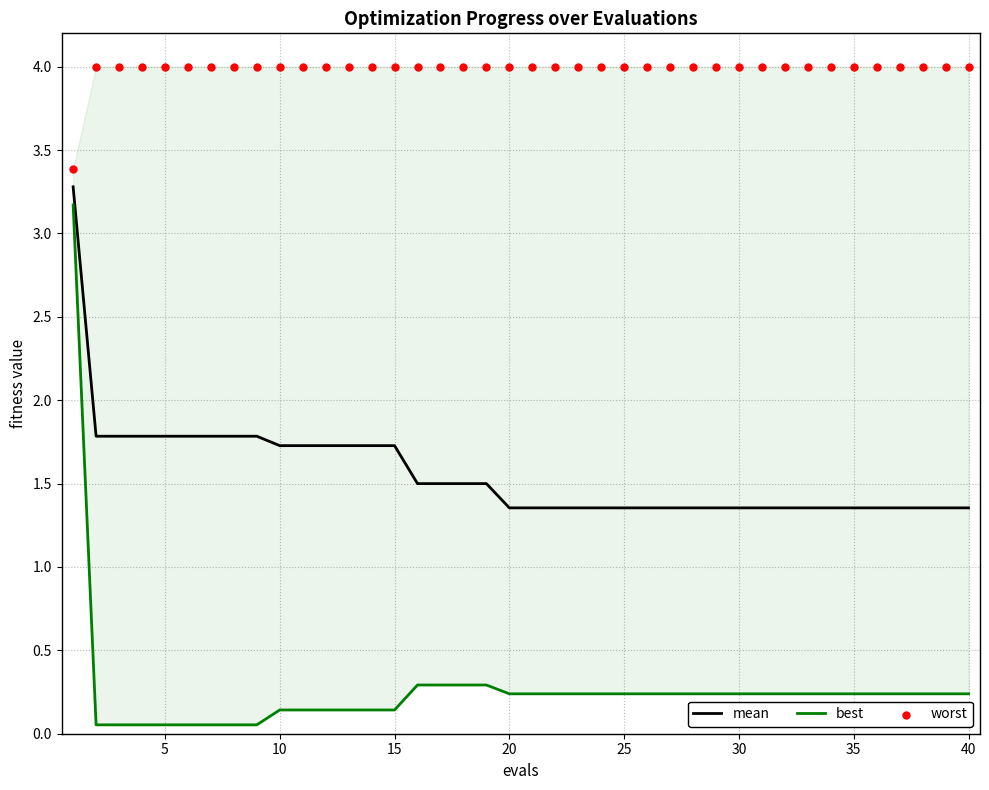

Which series reaches the minimum Y coordinate?

best